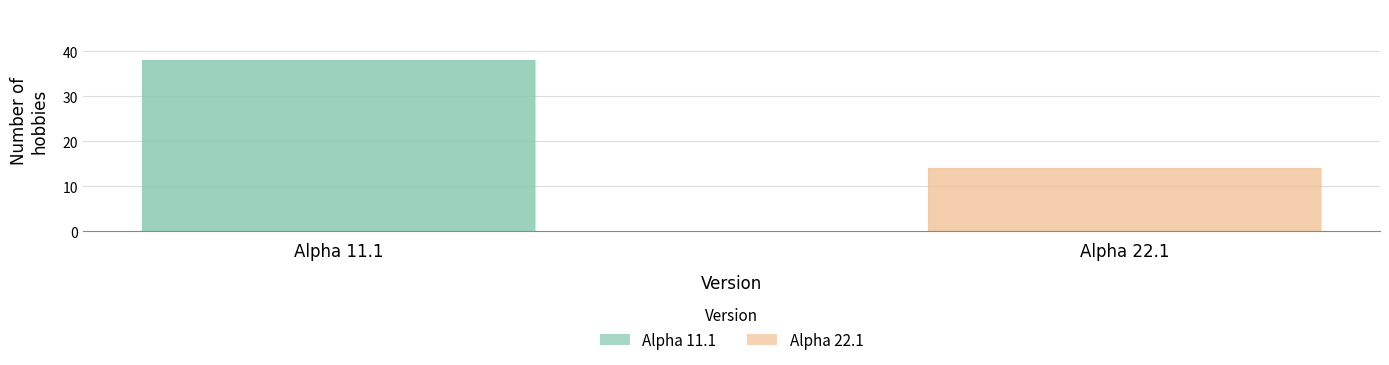

What is the minimum value for Alpha 22.1?

14